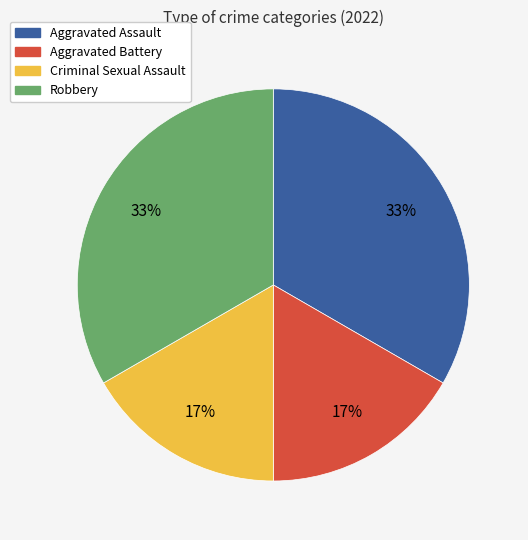

Is Aggravated Assault the majority of the pie?

No